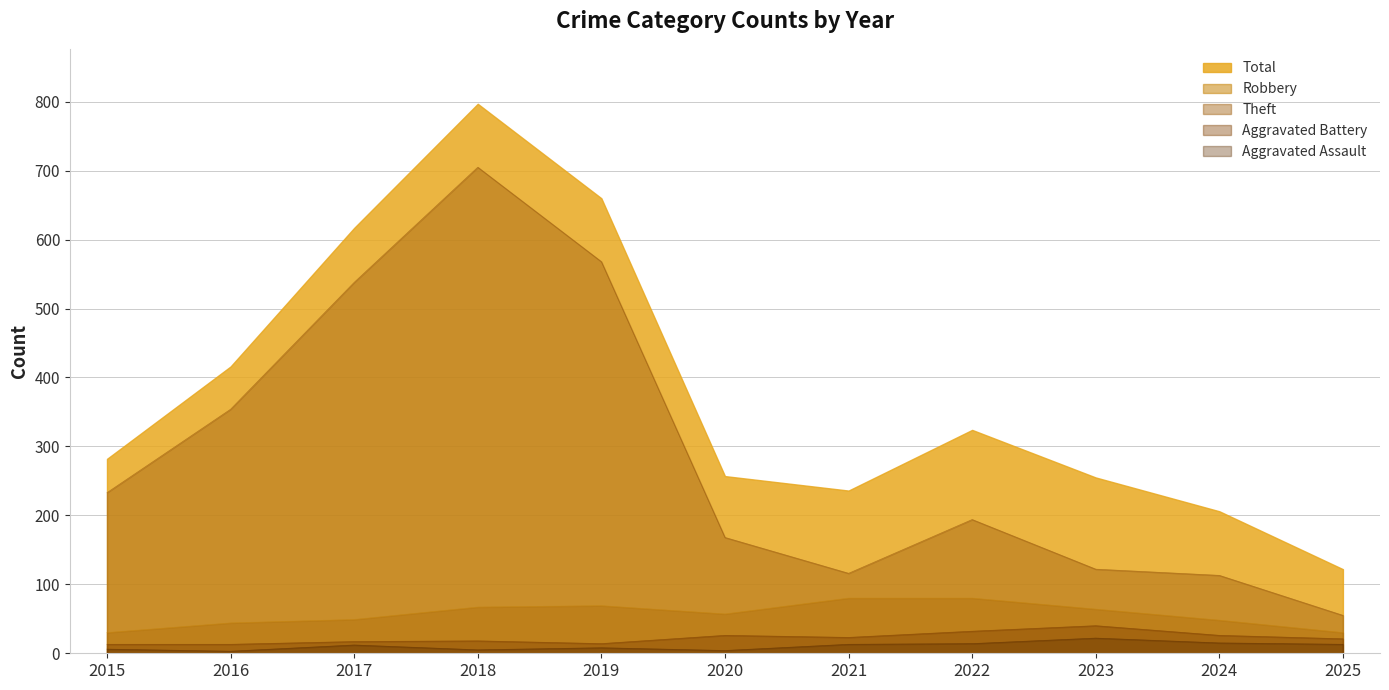

What is the minimum value for Theft?

55